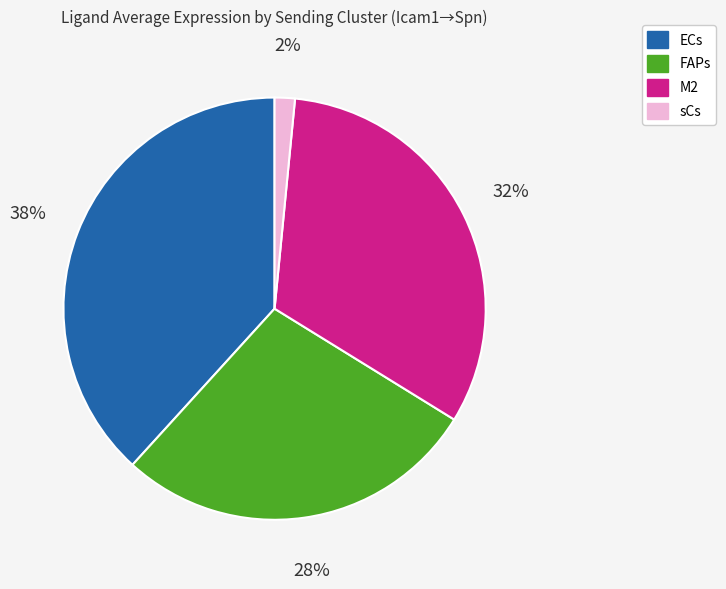

Count the number of slices in the pie.

4